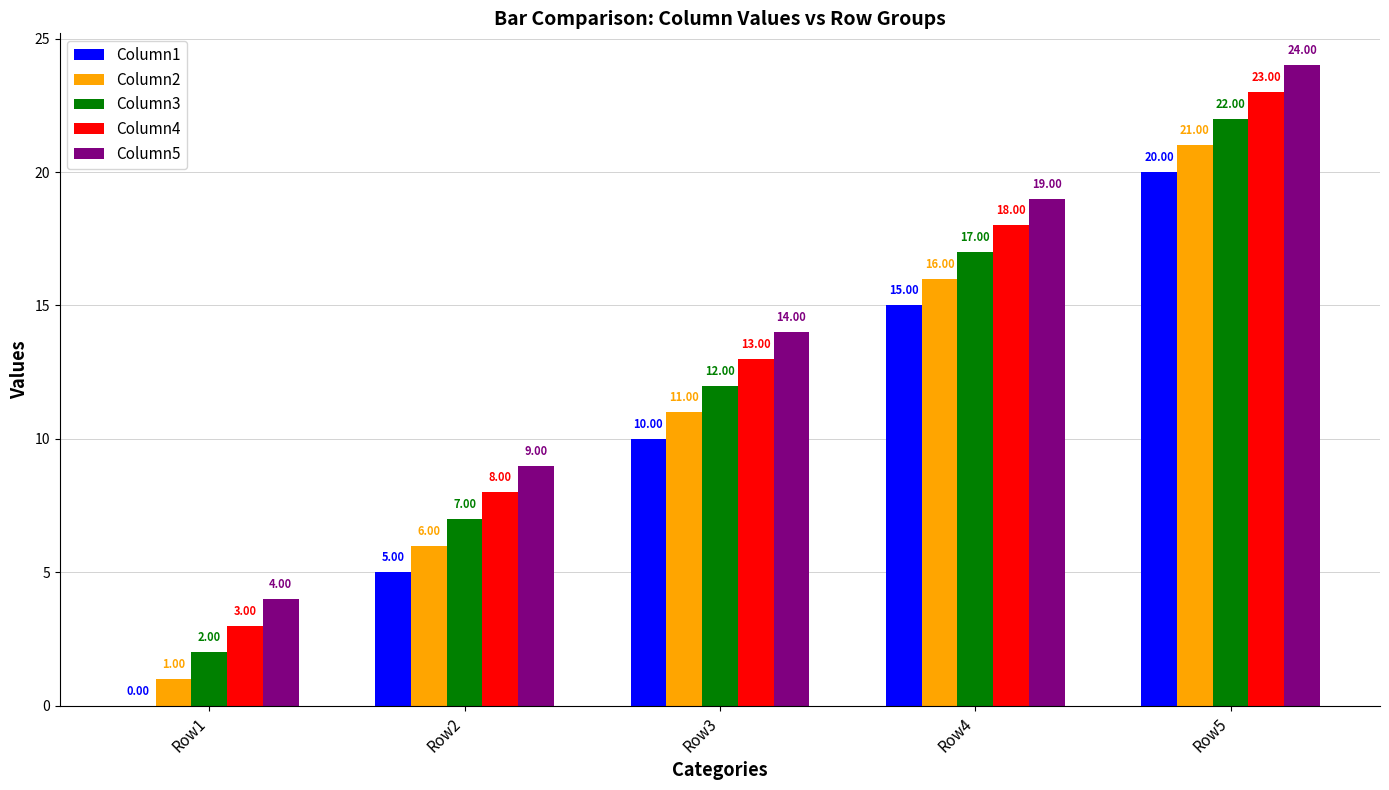

Is the value of Column3 at Row3 greater than the value of Column2 at Row5?

No